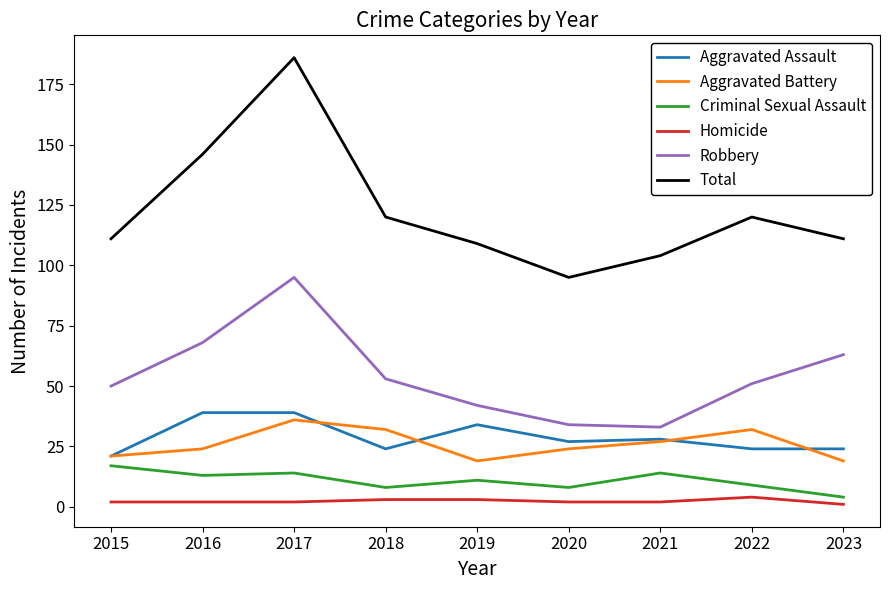

What is the total value across all series at 2021?

208